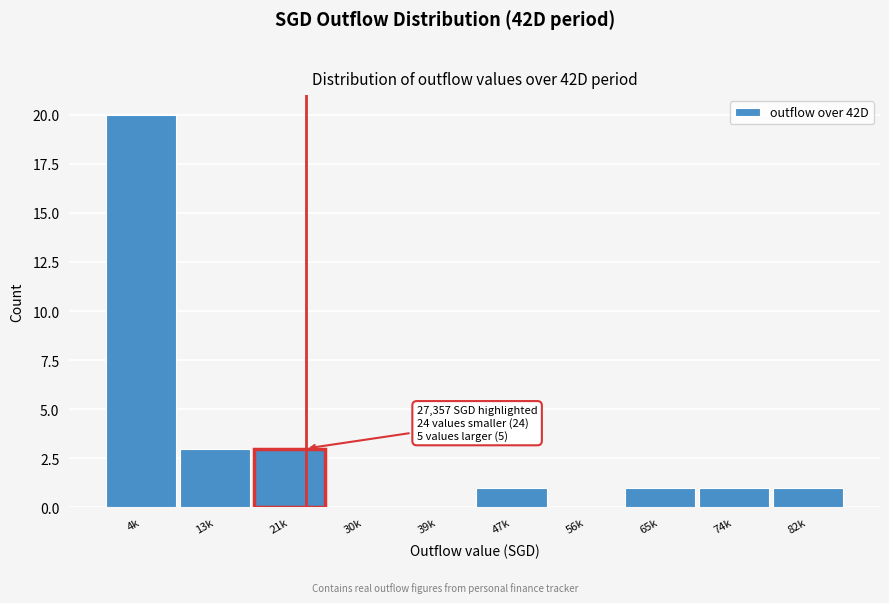

Reading left to right, extract all data points from this chart.

4k=20	13k=3	21k=3	30k=0	39k=0	47k=1	56k=0	65k=1	74k=1	82k=1